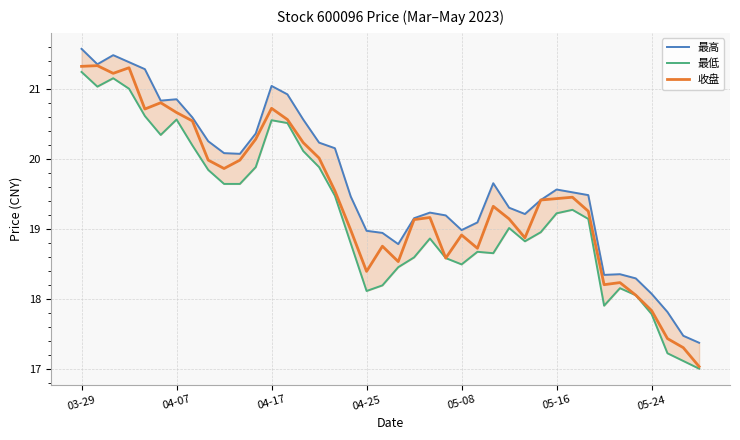

The value of 收盘 at 05-16 is 19.4. True or false?

True